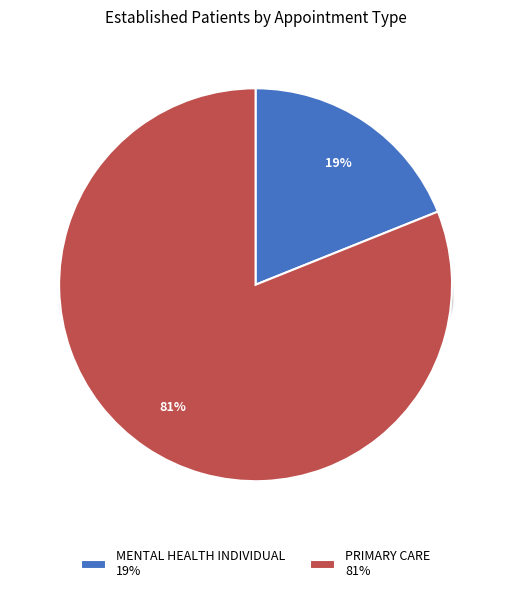

What is the largest slice in the pie chart?

PRIMARY CARE